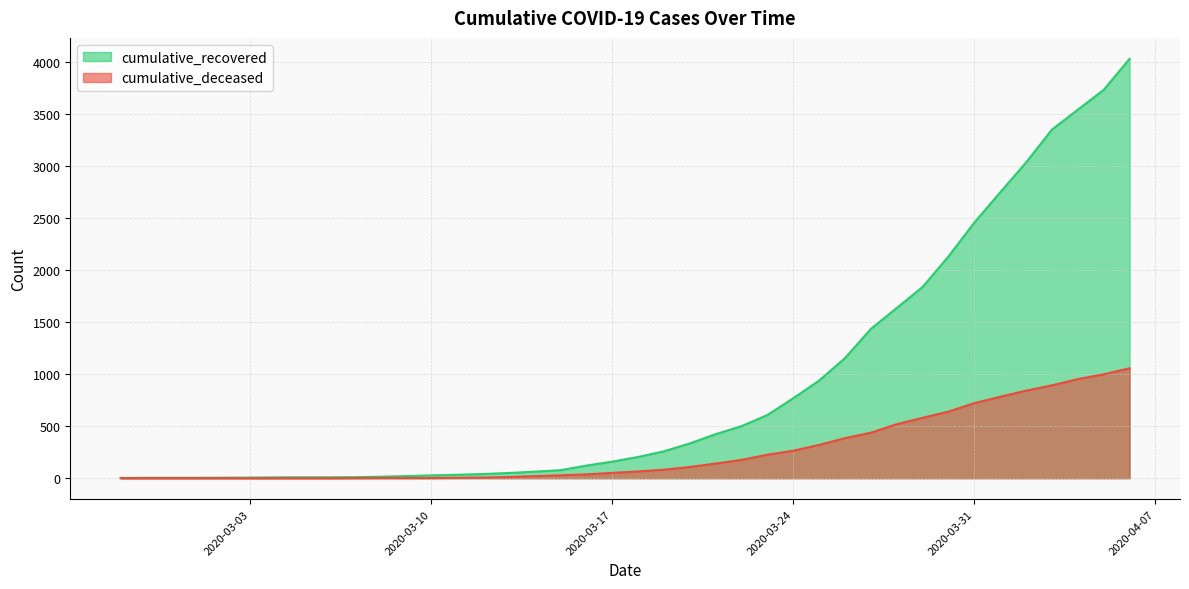

True or false: cumulative_recovered and cumulative_deceased intersect in this chart.

False